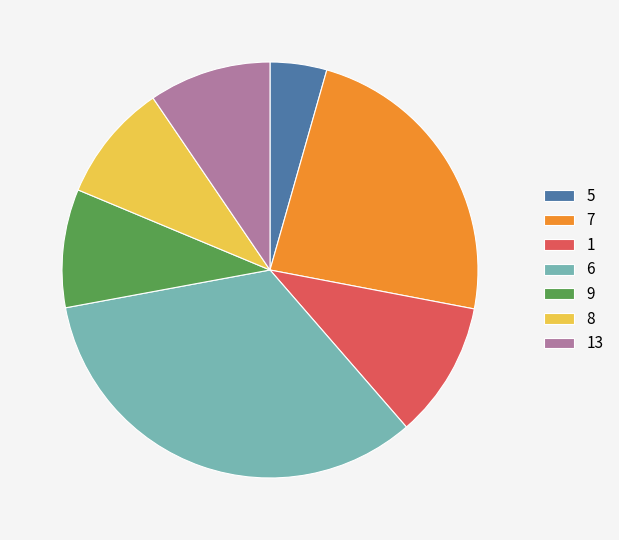

Combined, do 9 and 8 account for over 50%?

No